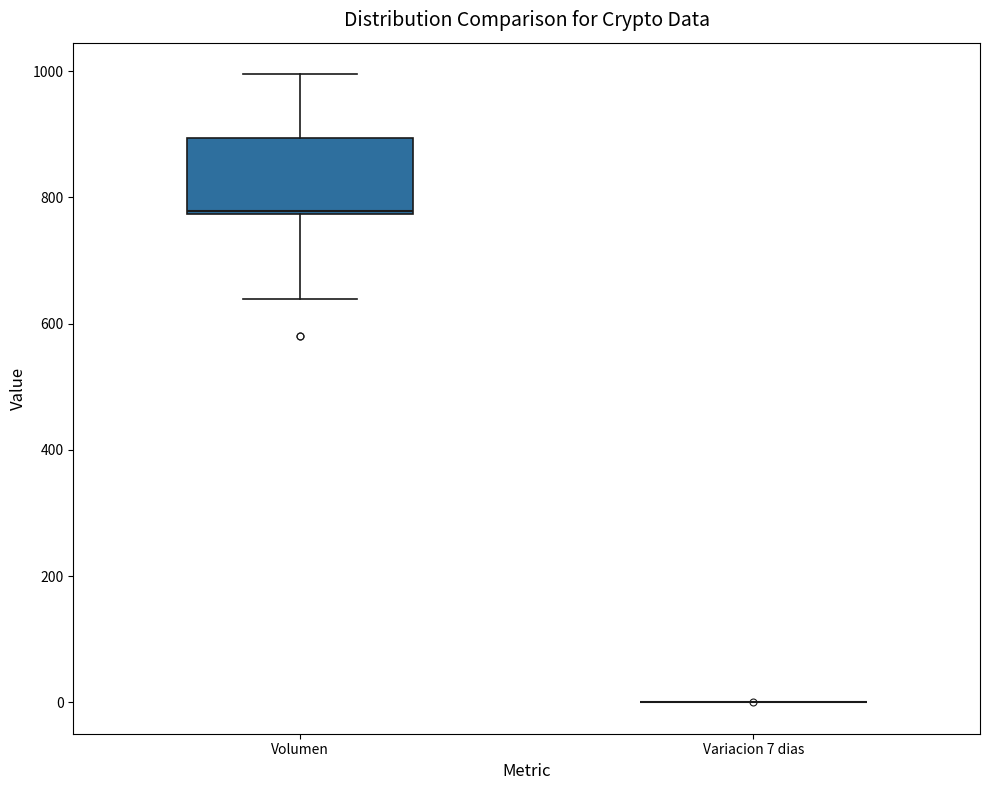

Reading left to right, transcribe this box plot: for each box, give where its median line is, the range the box spans, and where its two whiskers end, as read against the y-axis. The values are not printed on the chart, so give them approximately, as read against the axis.

Volumen: median 780, box 780 to 900, whiskers 640 to 1000
Variacion 7 dias: box collapsed to a line at 0, whiskers 0 to 0